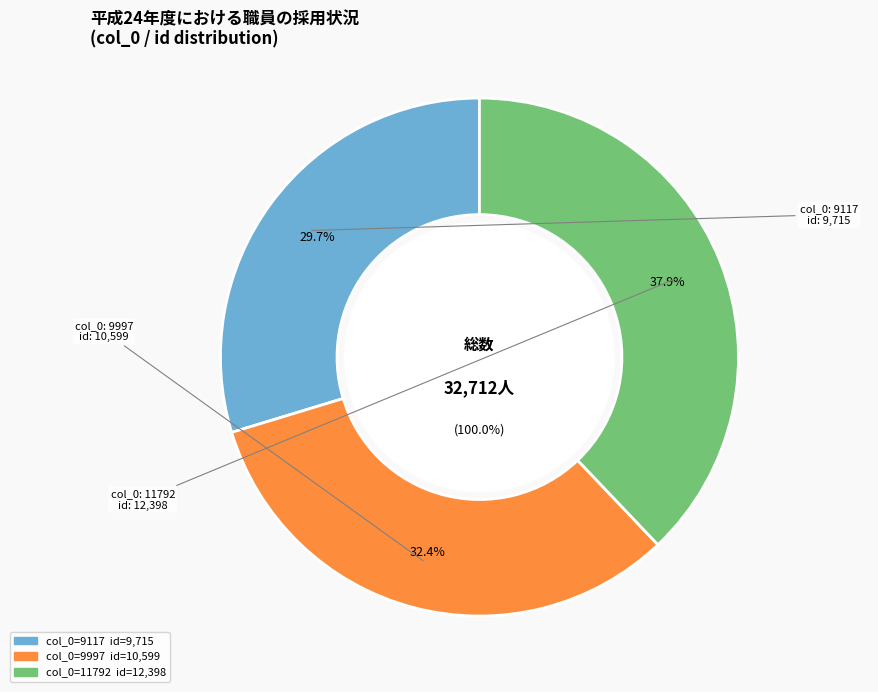

What is the change in value from 9997 to 11792?

+1799